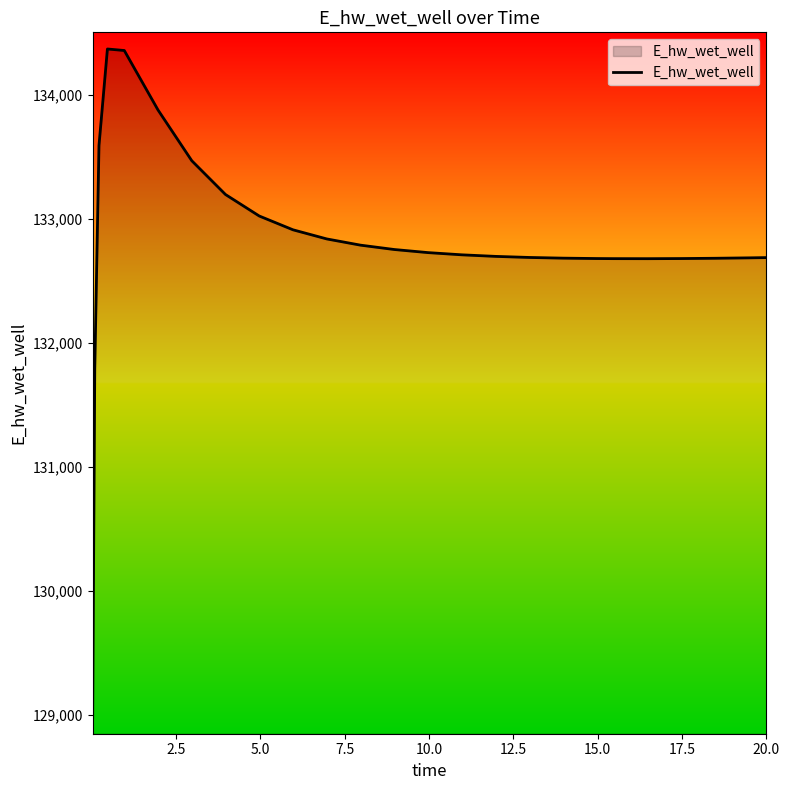

What is the difference between the maximum and minimum values?

5397.9